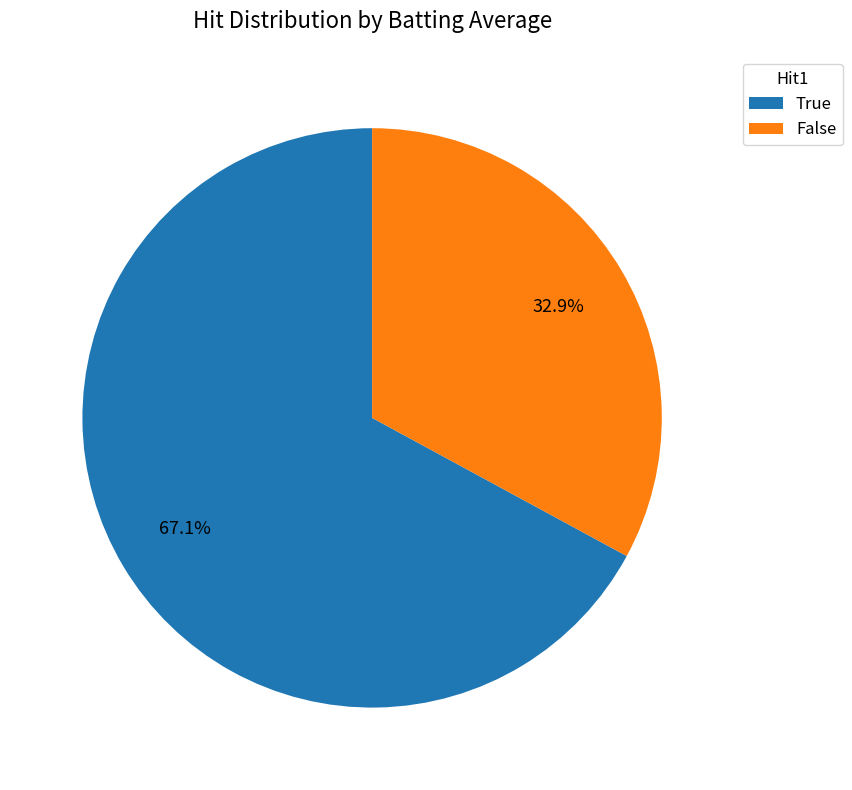

Combined, do True and False account for over 50%?

Yes